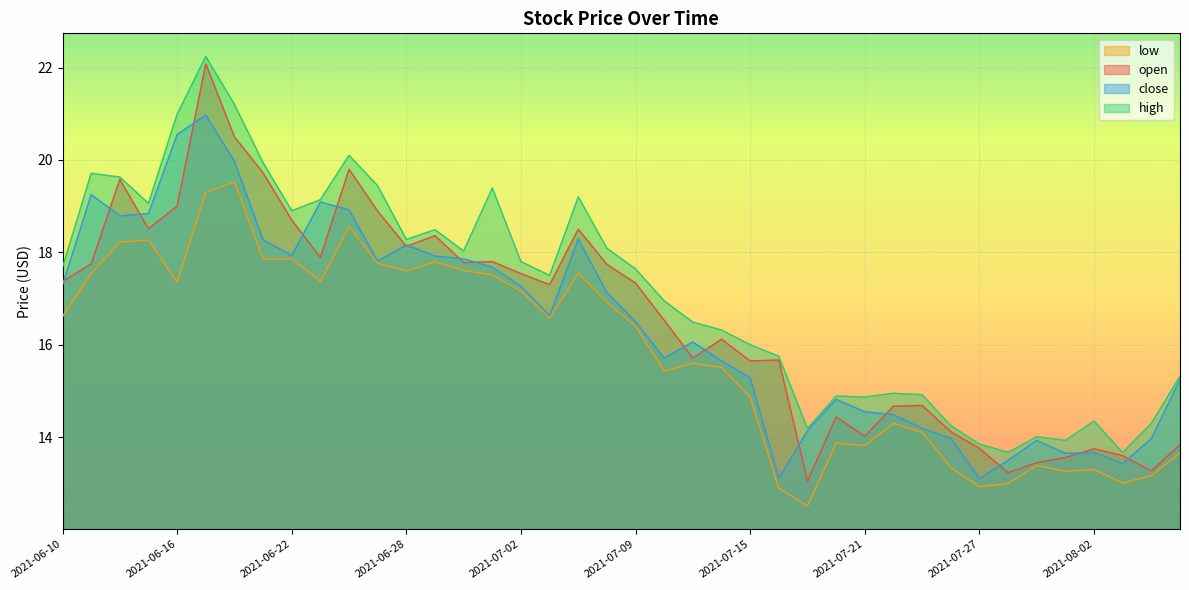

Where is close nearest to the value 17?

2021-07-08